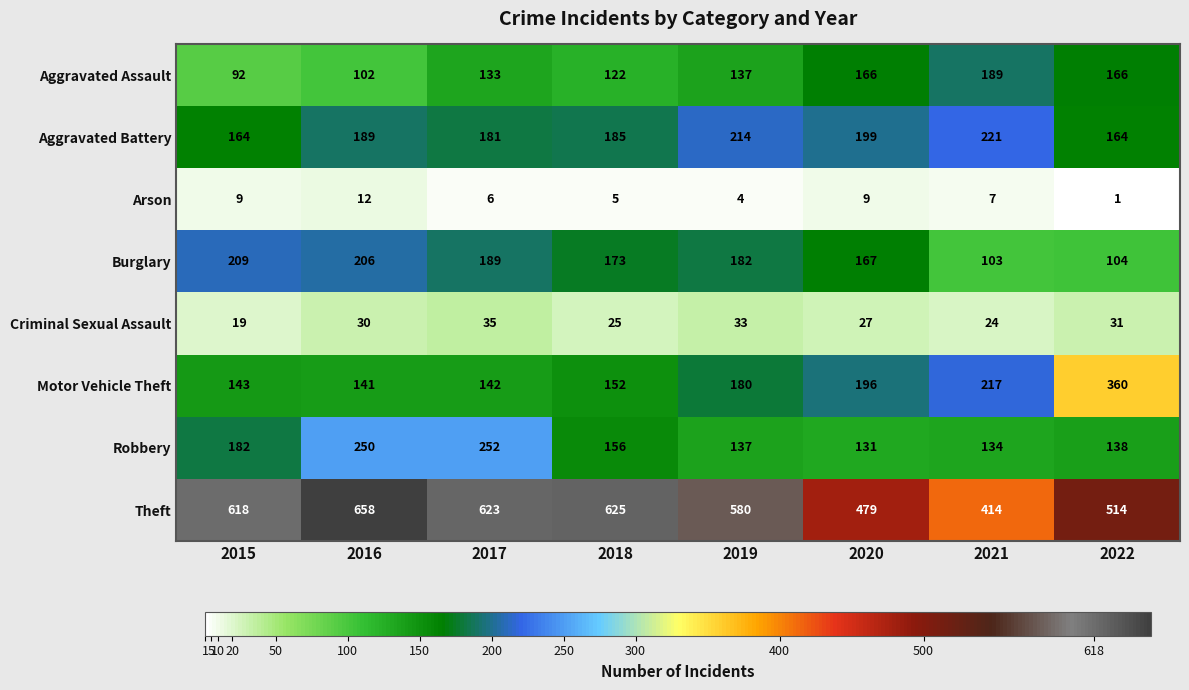

What is the difference between the highest and lowest values at 2019?

576